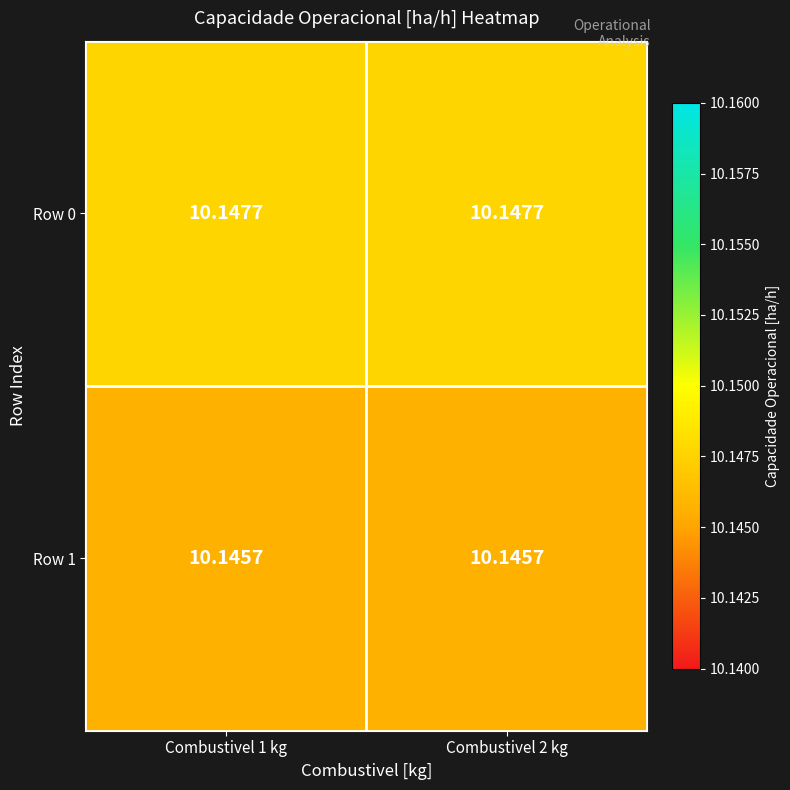

Is the value of Row 0 at Combustivel 1 kg greater than the value of Row 1 at Combustivel 2 kg?

Yes